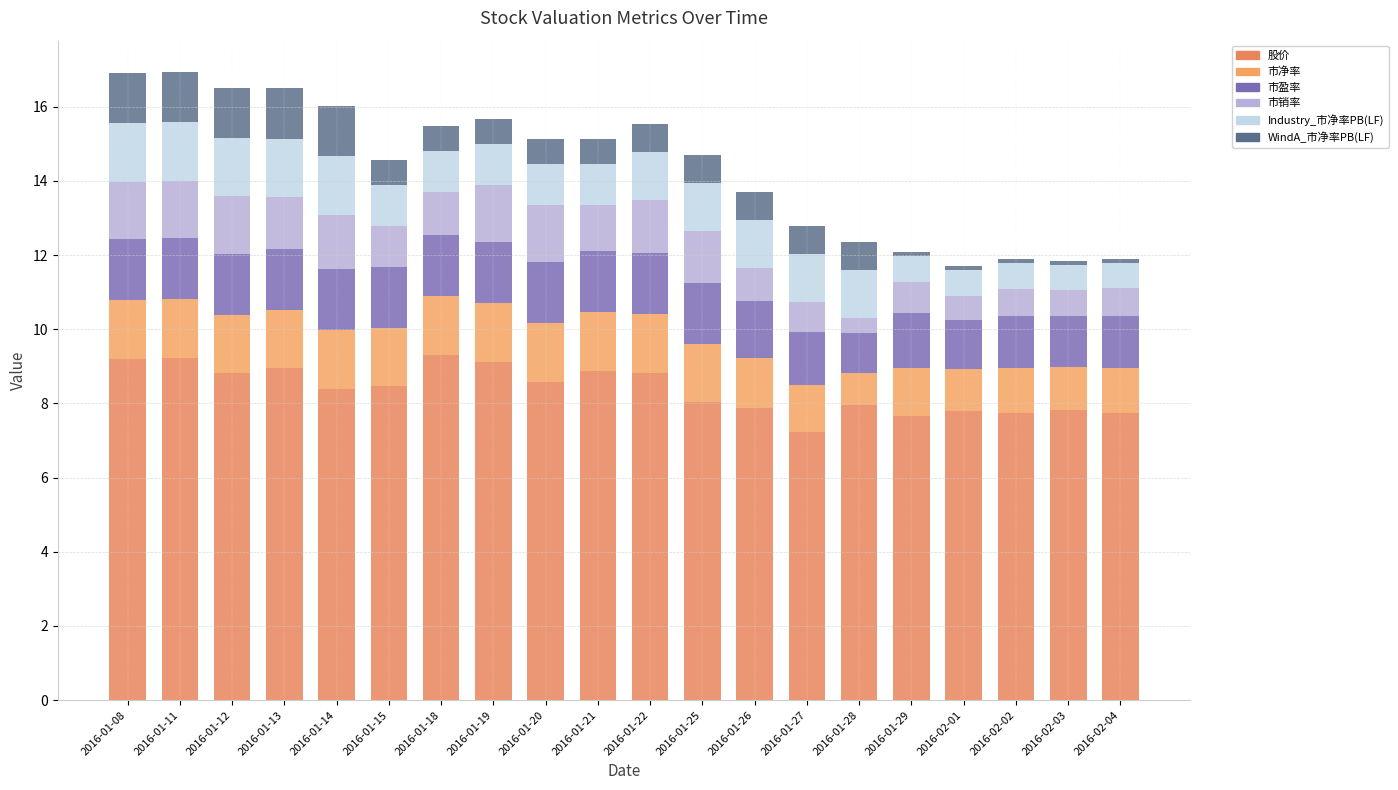

How many bars are there in total?

20